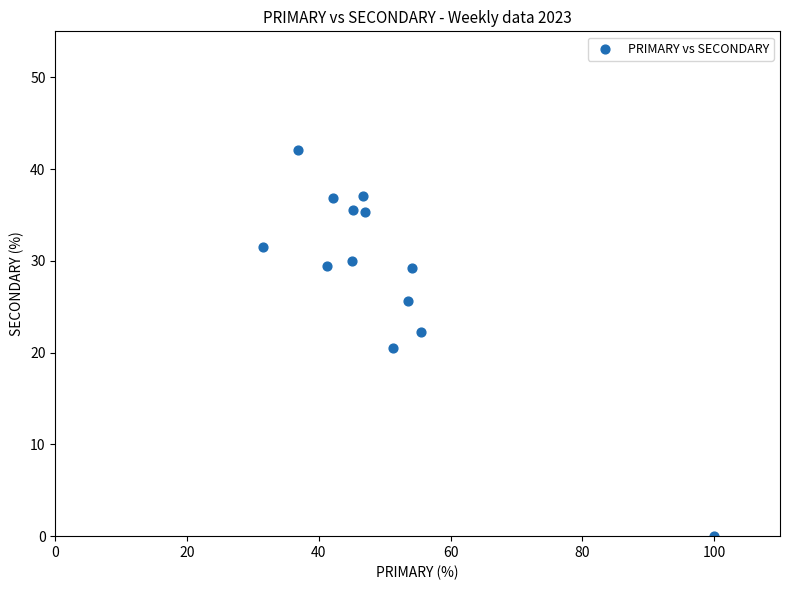

What is the range of Y values (max minus min)?

42.1